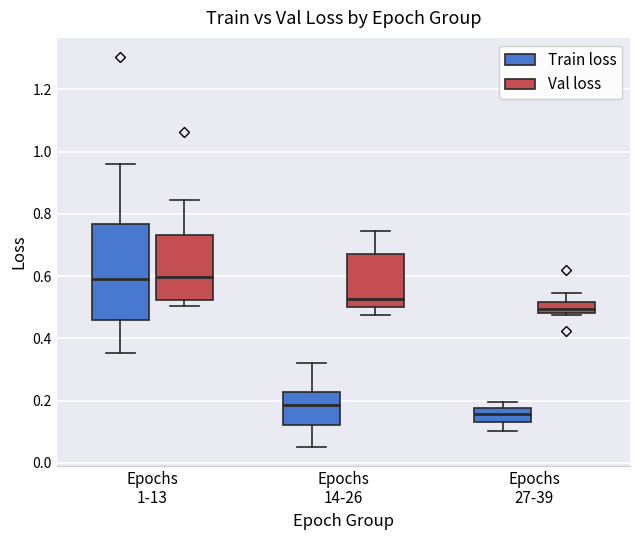

Which box has the lowest median line?

Epochs 27-39 (Train loss)